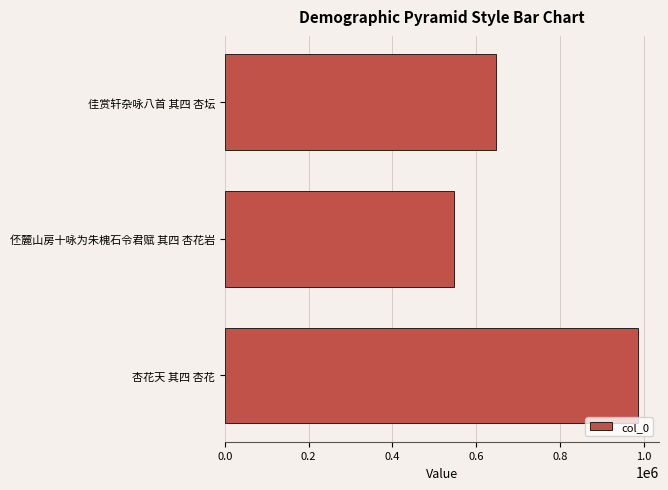

Reading bottom to top, list all the values displayed in this chart.

杏花天 其四 杏花=987094	伾麓山房十咏为朱槐石令君赋 其四 杏花岩=548026	佳赏轩杂咏八首 其四 杏坛=647794